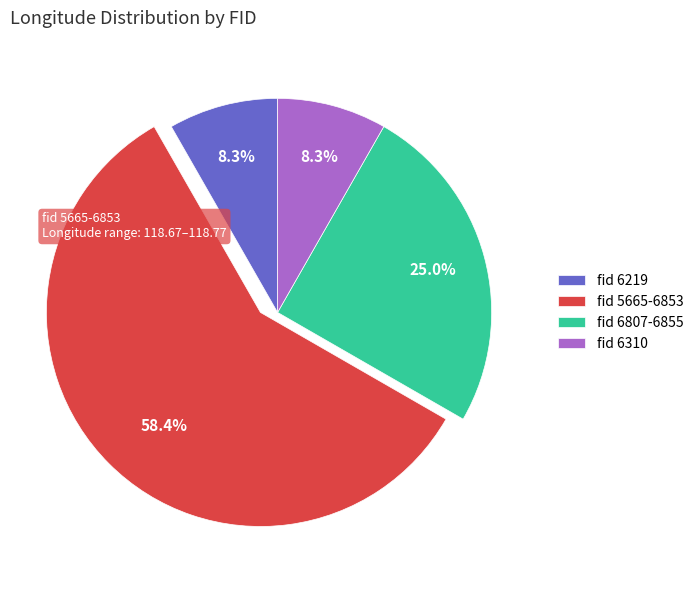

Is the sum of fid 6310 and fid 6219 greater than half?

No